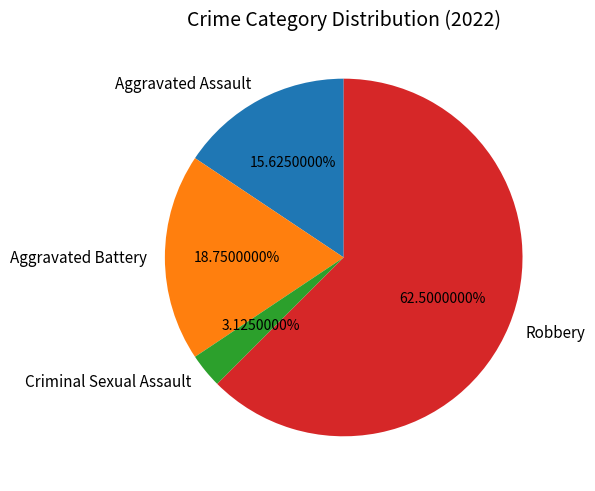

The Criminal Sexual Assault slice represents 3% of the pie. True or false?

True